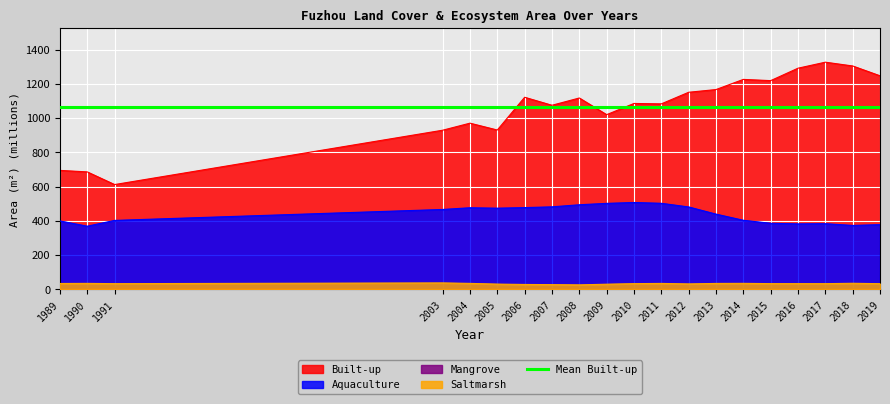

At which label does Saltmarsh reach its minimum?

2008